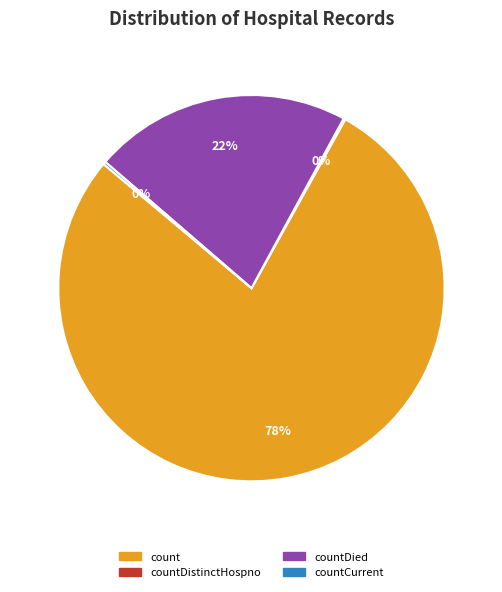

To the nearest percent, what is the difference between the largest and smallest slice percentages?

78%